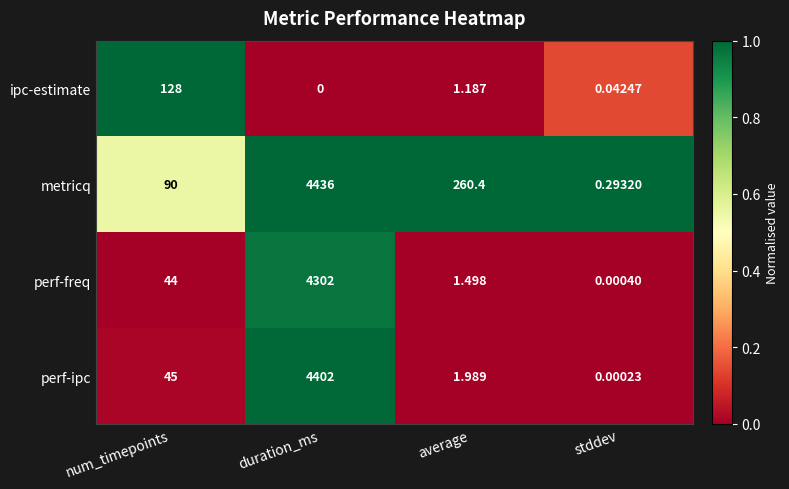

Which series changed the most between average and stddev?

metricq